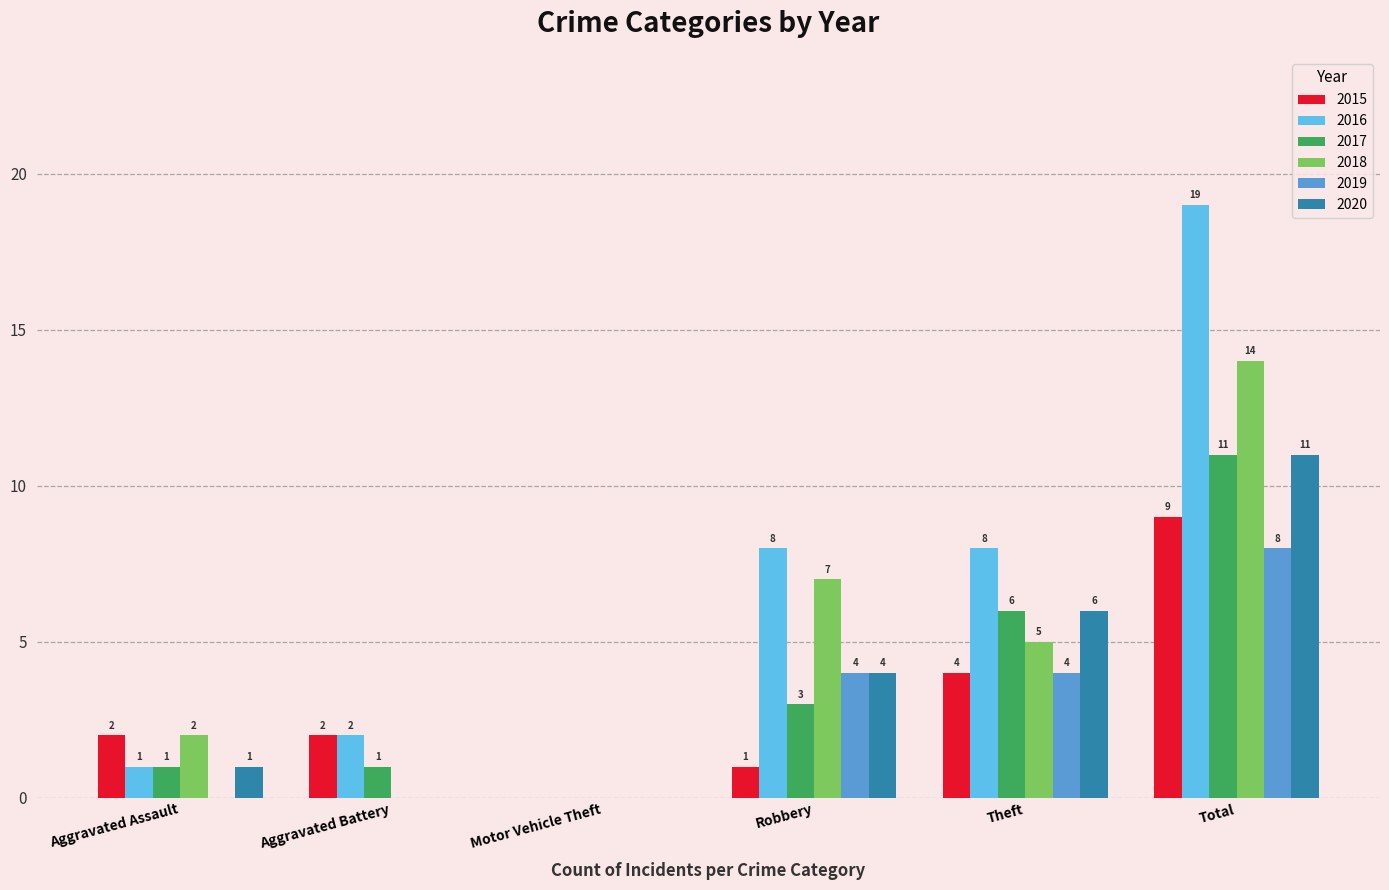

Count the number of categories in the chart.

6